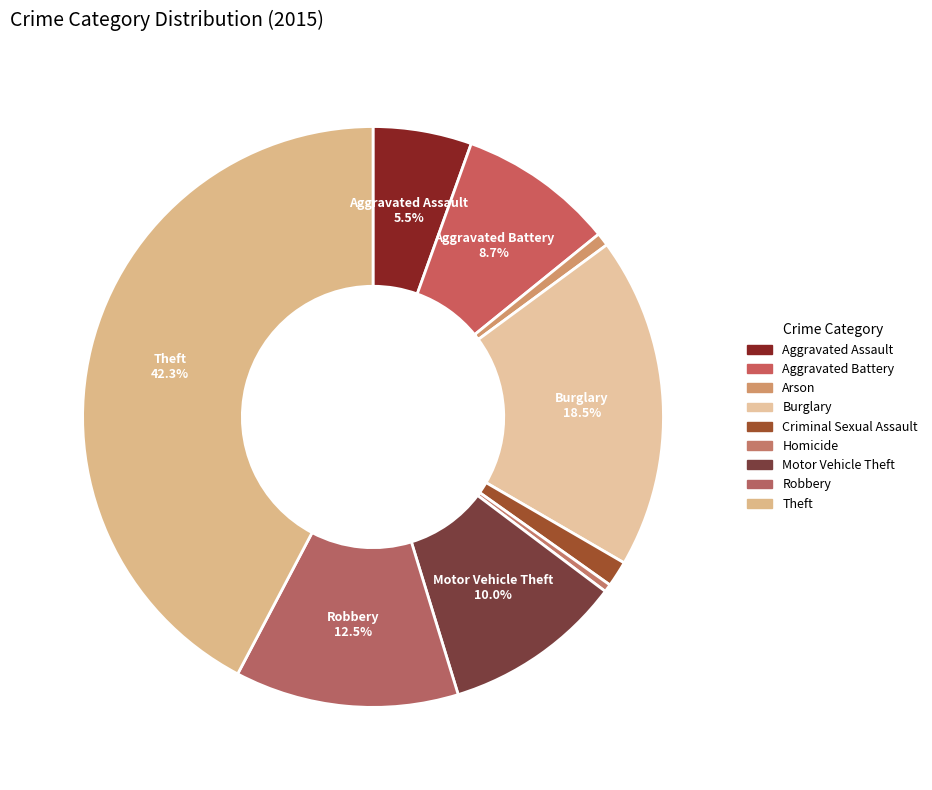

What is the largest slice in the pie chart?

Theft